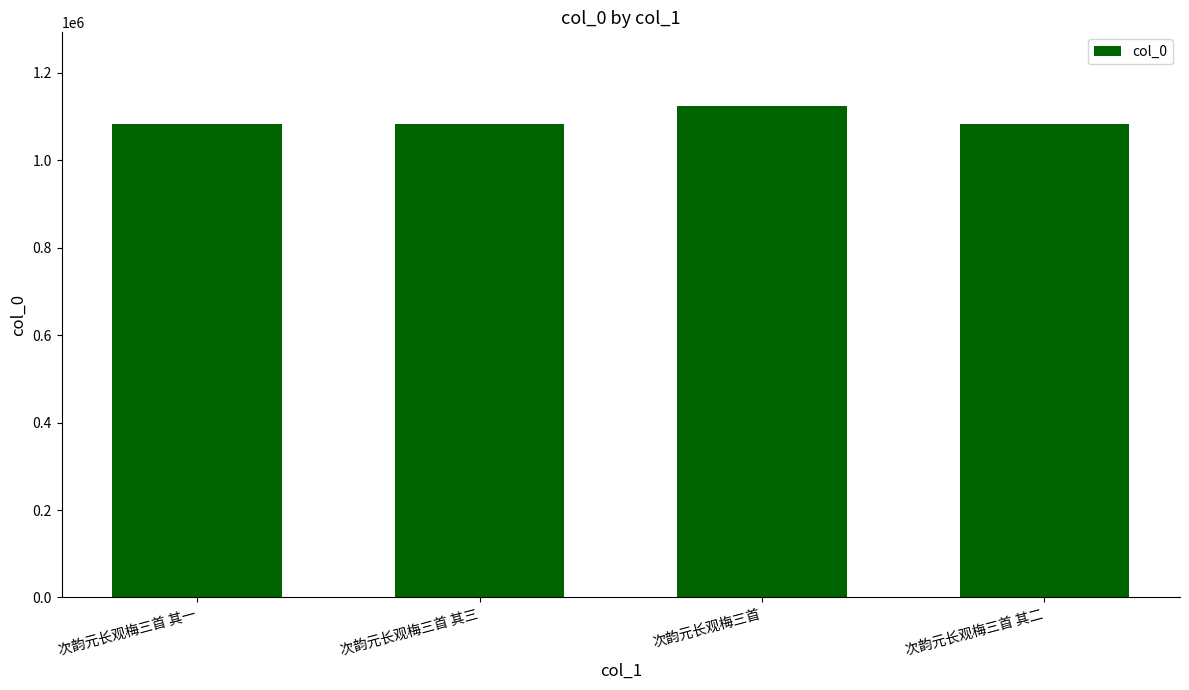

What is the difference between the maximum and minimum values?

41946